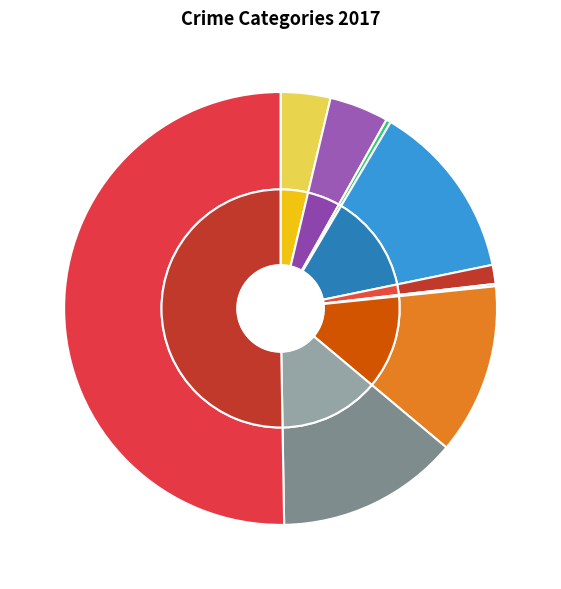

The Motor Vehicle Theft slice represents 3% of the pie. True or false?

False